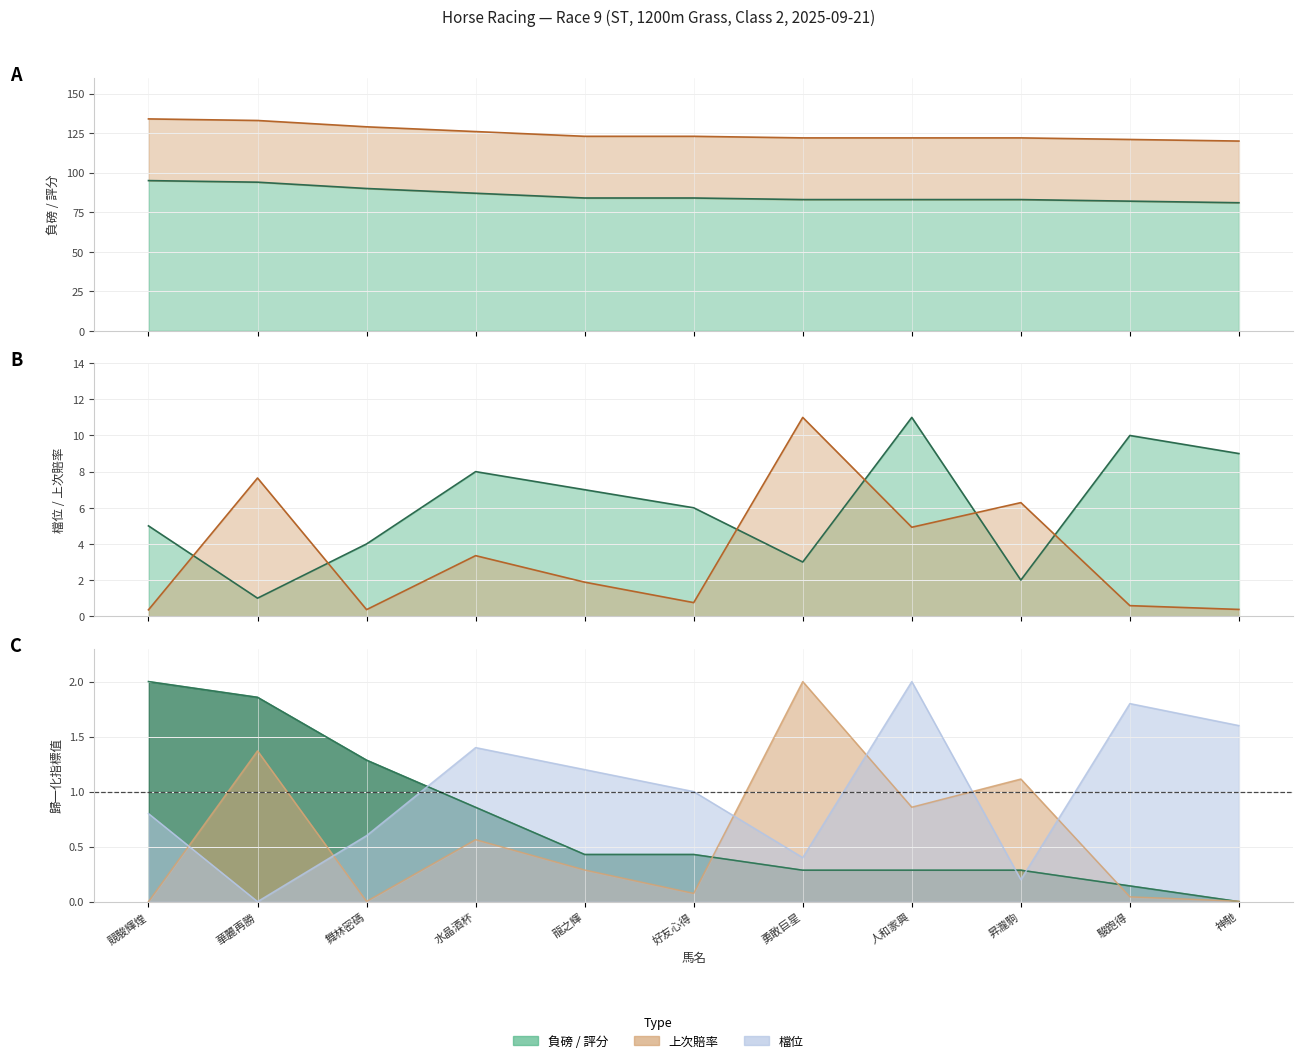

What is the label of the 9th point from the left?

昇瀧駒